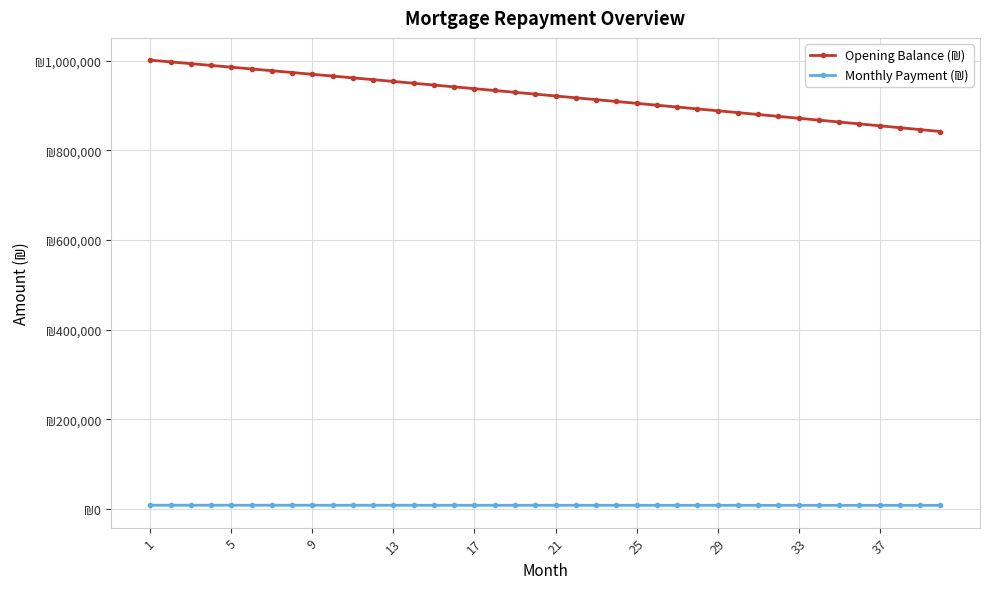

Is this an area chart (filled region under the line)?

No